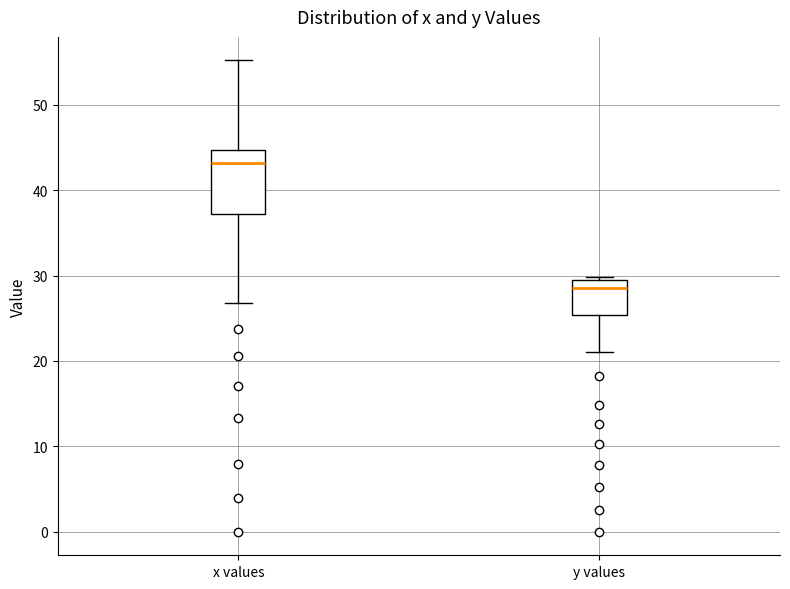

Which box has the lowest median line?

y values